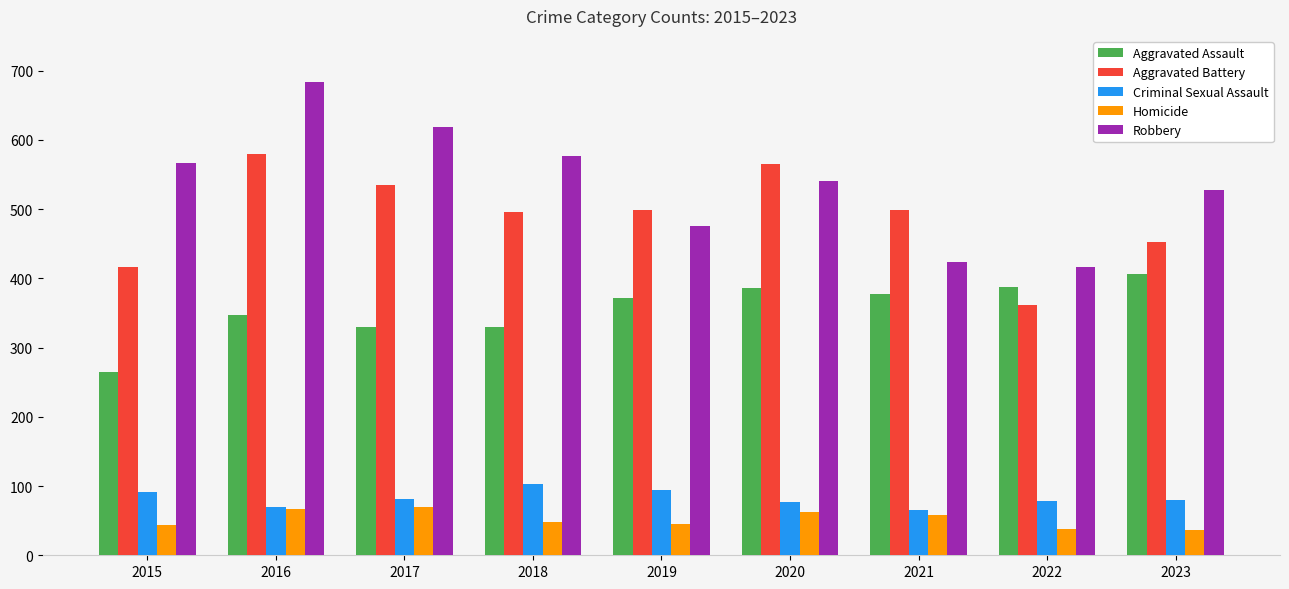

What is the average value of the Robbery series?

536